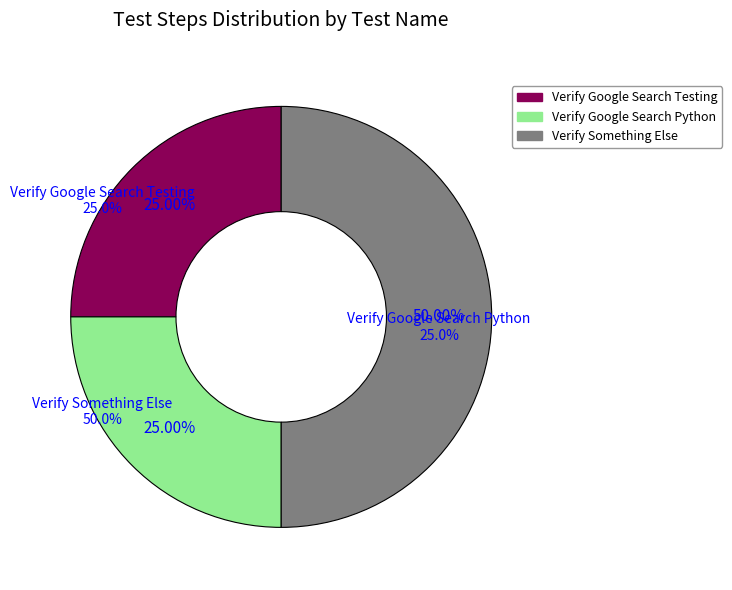

What percentage is NOT represented by Verify Google Search Testing?

75.0%